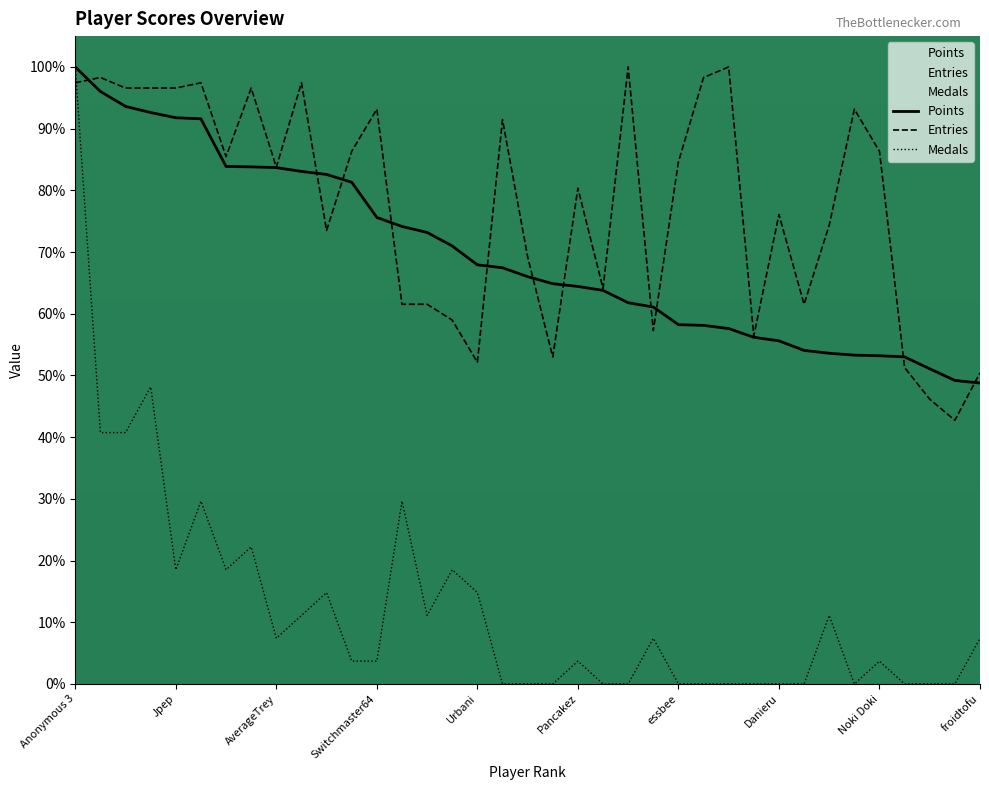

True or false: Points and Medals cross at least once.

False